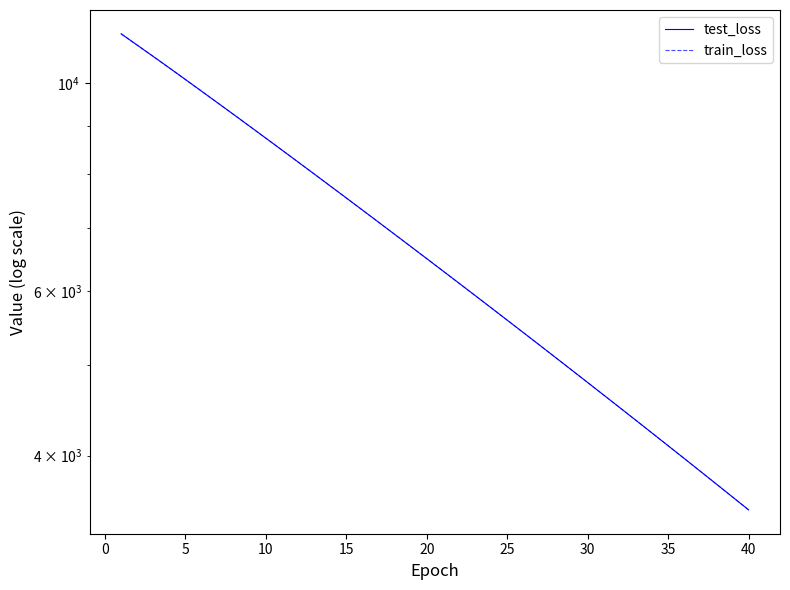

What is the label of the 6th point from the right?

35